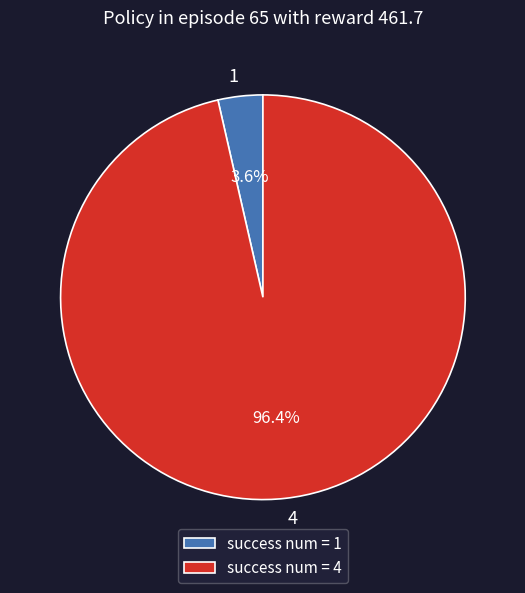

Which has a higher value, 4 or 1?

4